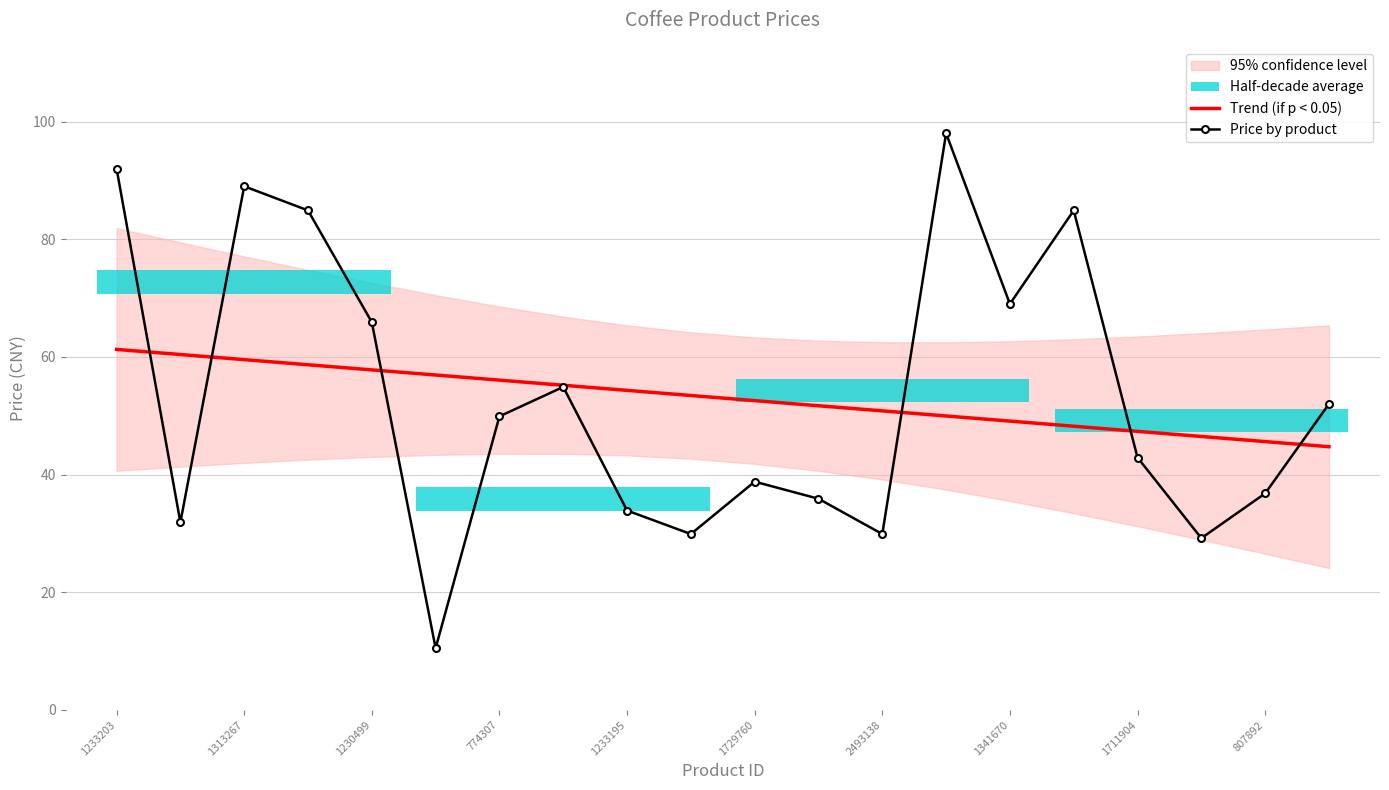

The value of Trend (if p < 0.05) at 2493138 is 50.8. True or false?

True